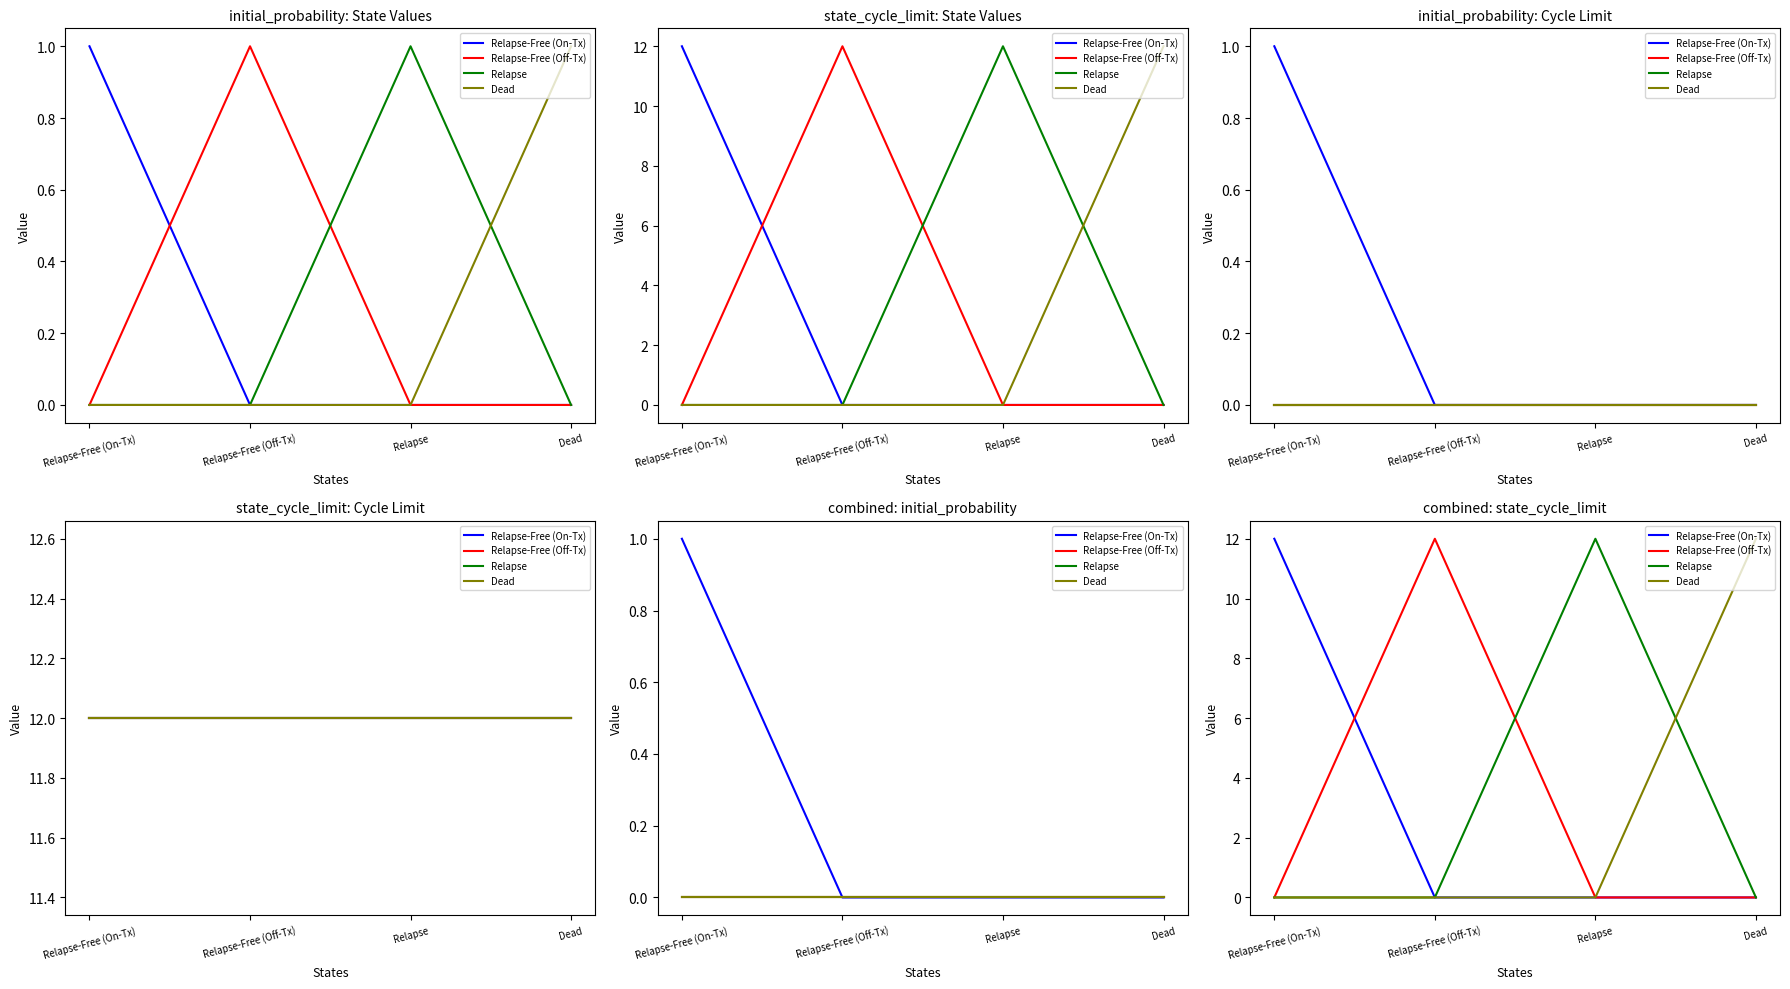

True or false: Relapse-Free (Off-Tx) has more than 0 interior local peaks.

True